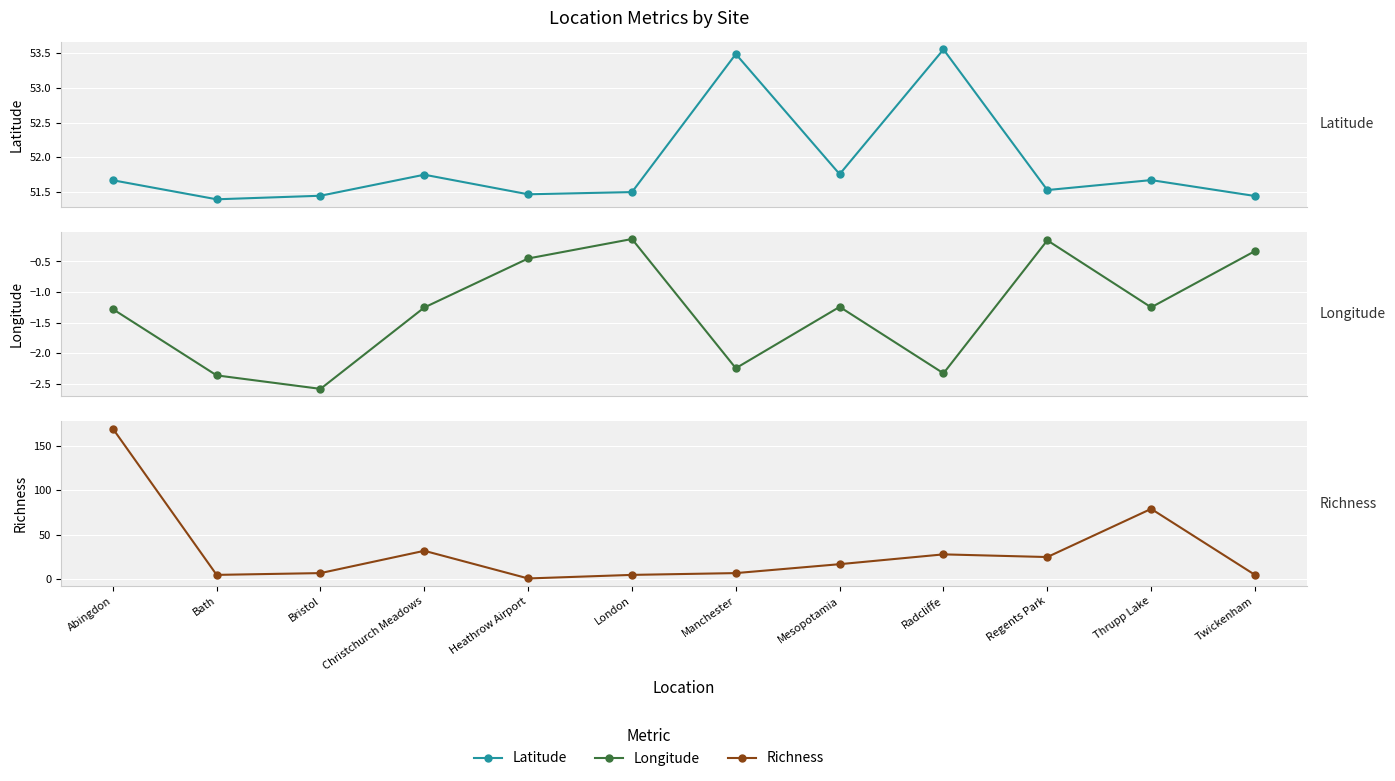

What is the difference between the Longitude values at Bath and Heathrow Airport?

1.9